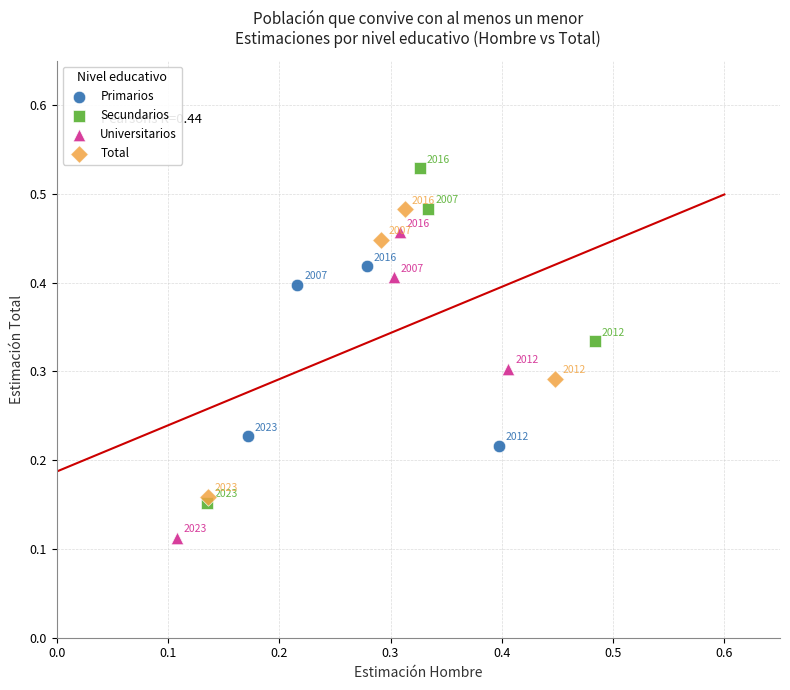

Which series has the largest Y range (max minus min)?

Secundarios